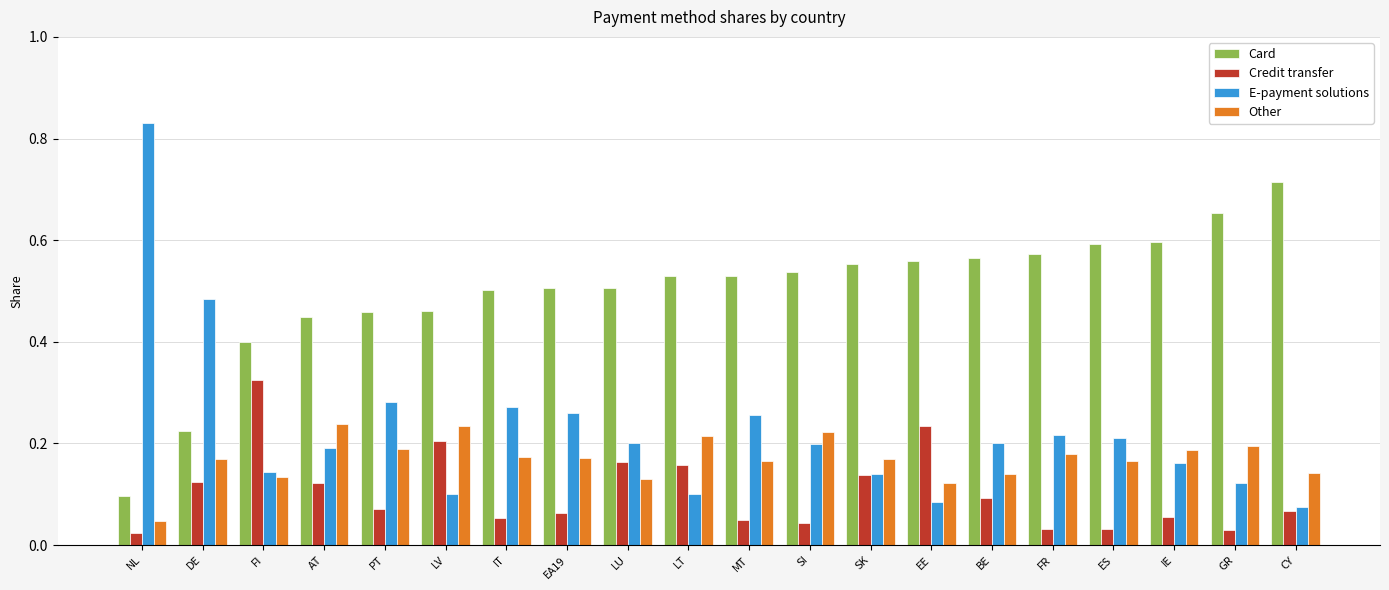

What are all the series names shown in the legend?

Card, Credit transfer, E-payment solutions, Other